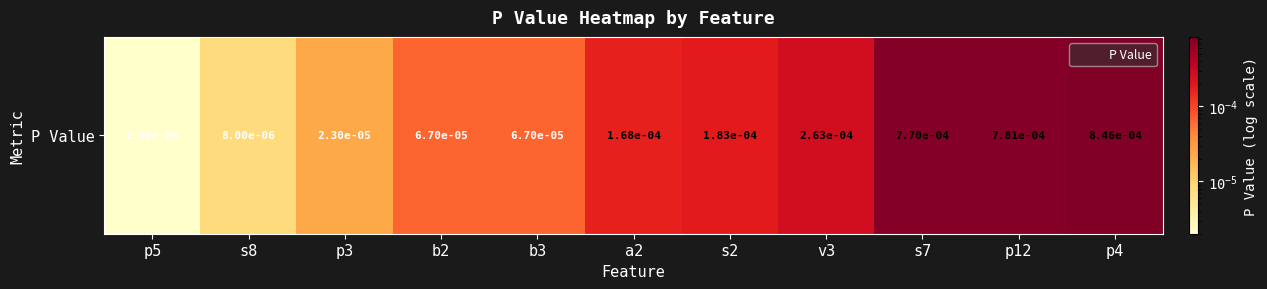

The chart shows a value of 0.0 at p3. True or false?

True